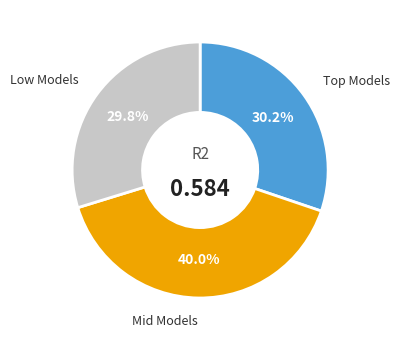

Is there any slice that represents more than half of the pie?

No